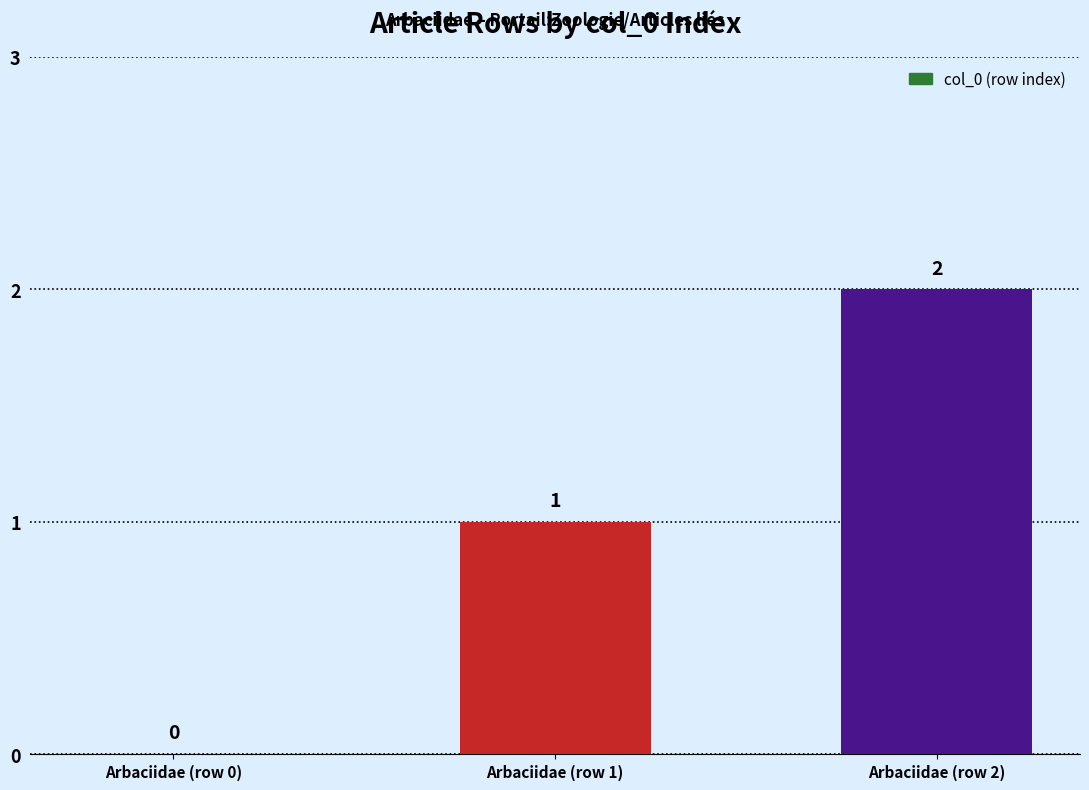

Reading left to right, extract all data points from this chart.

Arbaciidae (row 0)=0	Arbaciidae (row 1)=1	Arbaciidae (row 2)=2